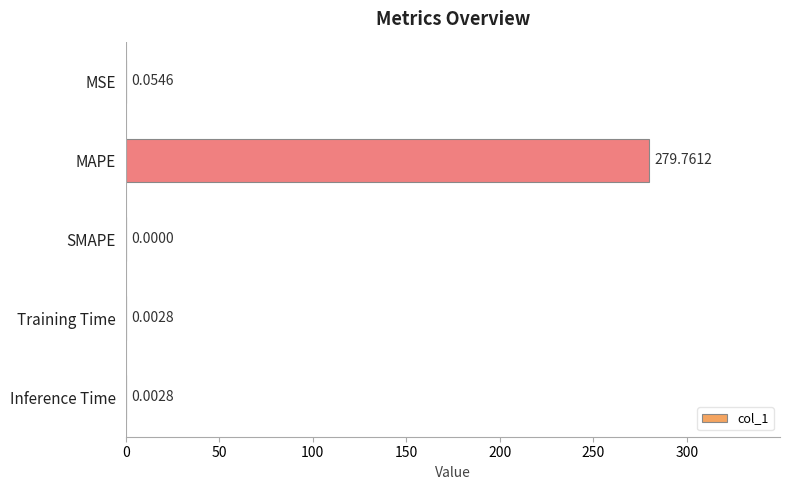

Between Training Time and SMAPE, which is larger?

Training Time